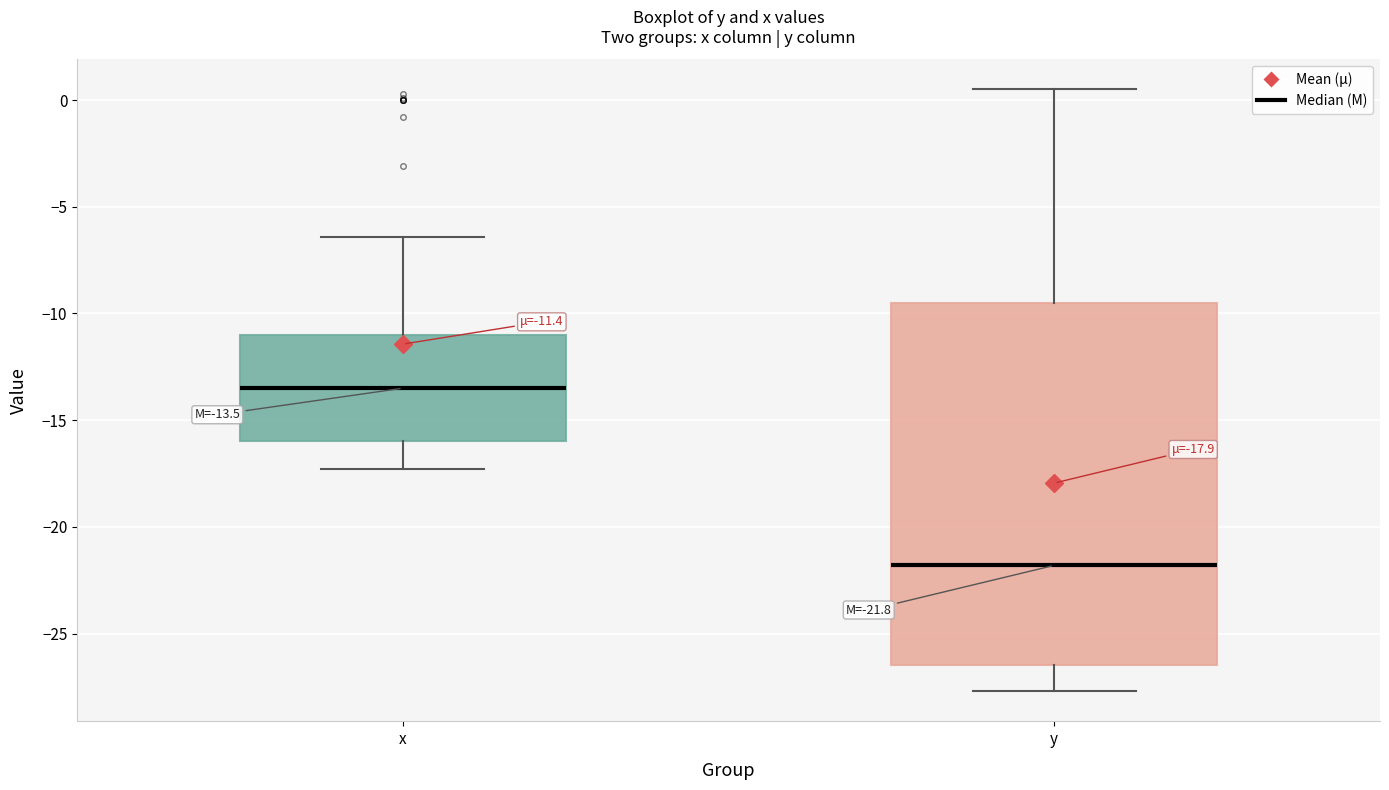

Comparing the boxes themselves (not the whiskers), which one is the tallest?

y